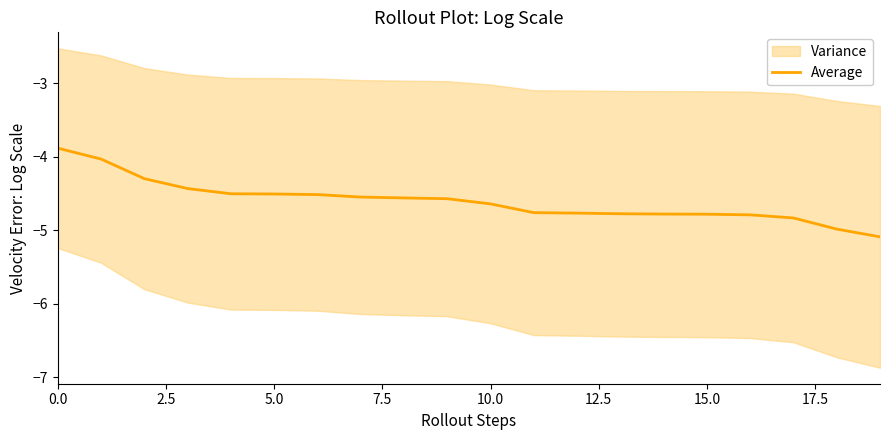

Does the chart have visible grid lines?

No